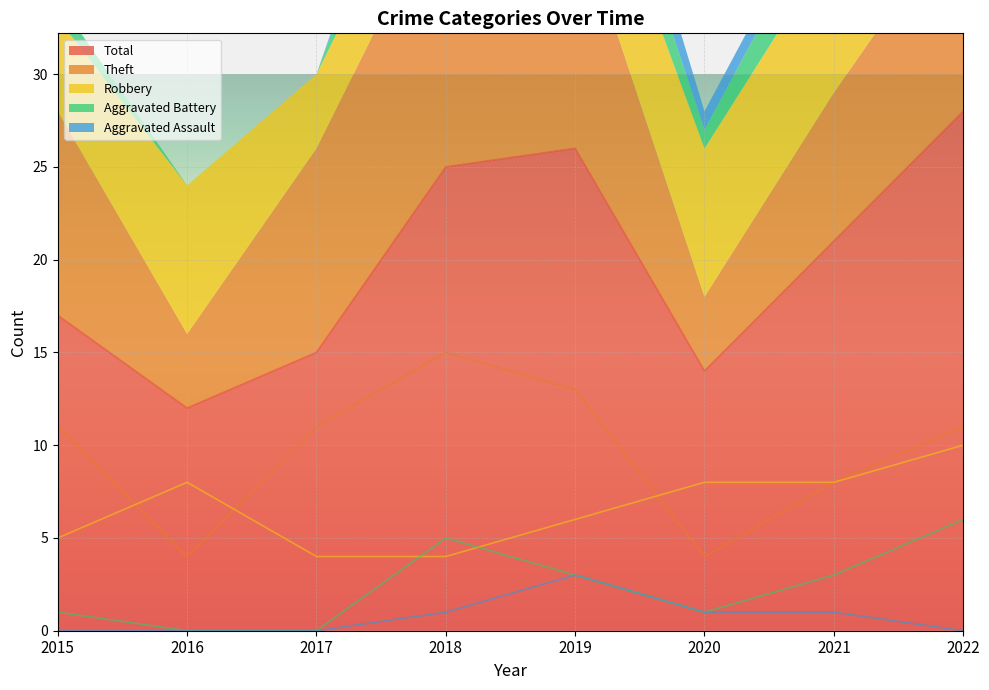

True or false: Aggravated Assault and Aggravated Battery cross at least once.

False